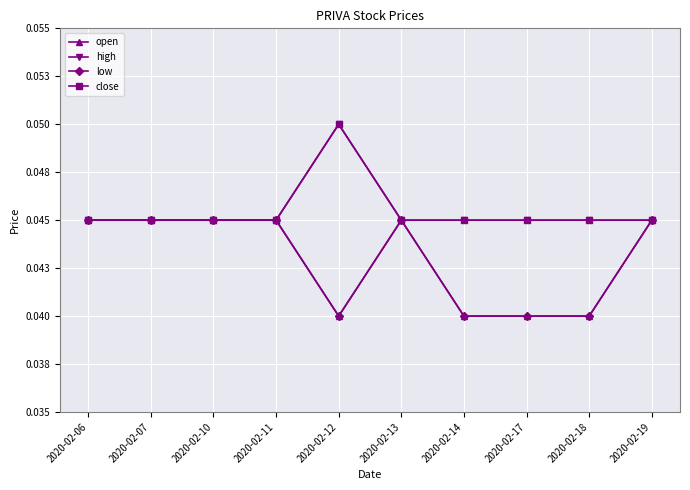

Which series has the largest total across all categories?

high